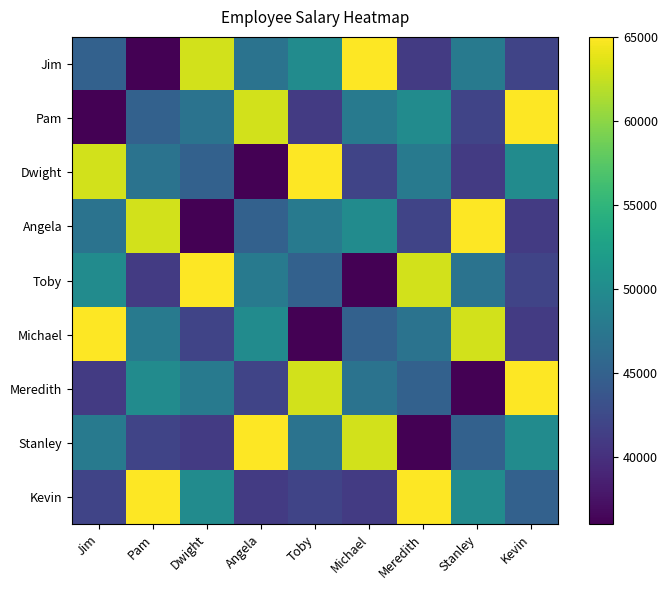

Which has a higher value, Meredith or Kevin?

Kevin